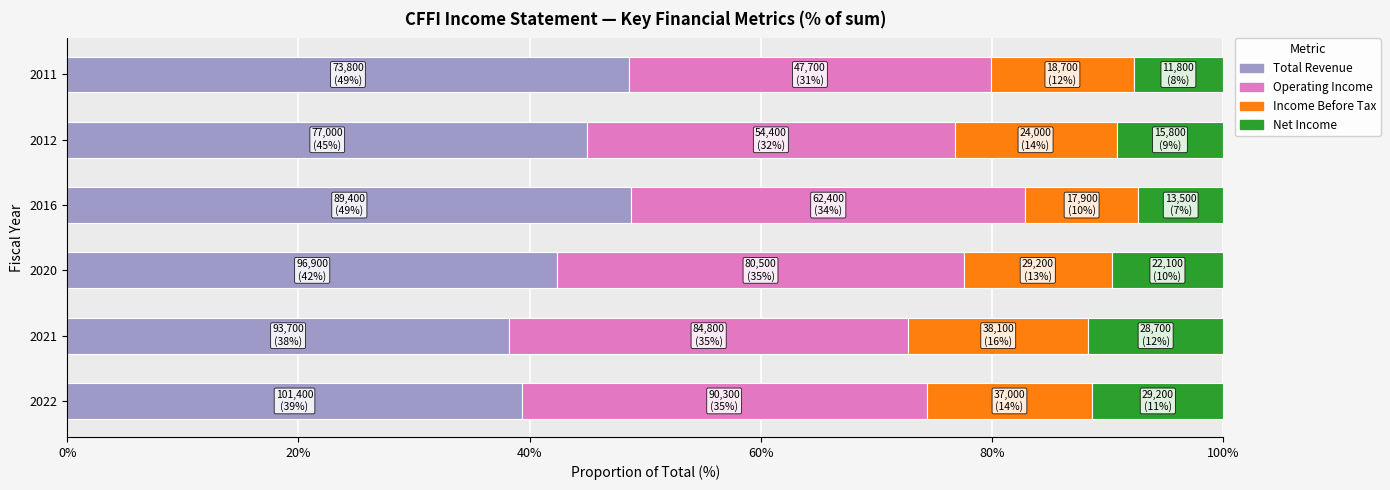

What is the highest value of the Total Revenue series?

48.8